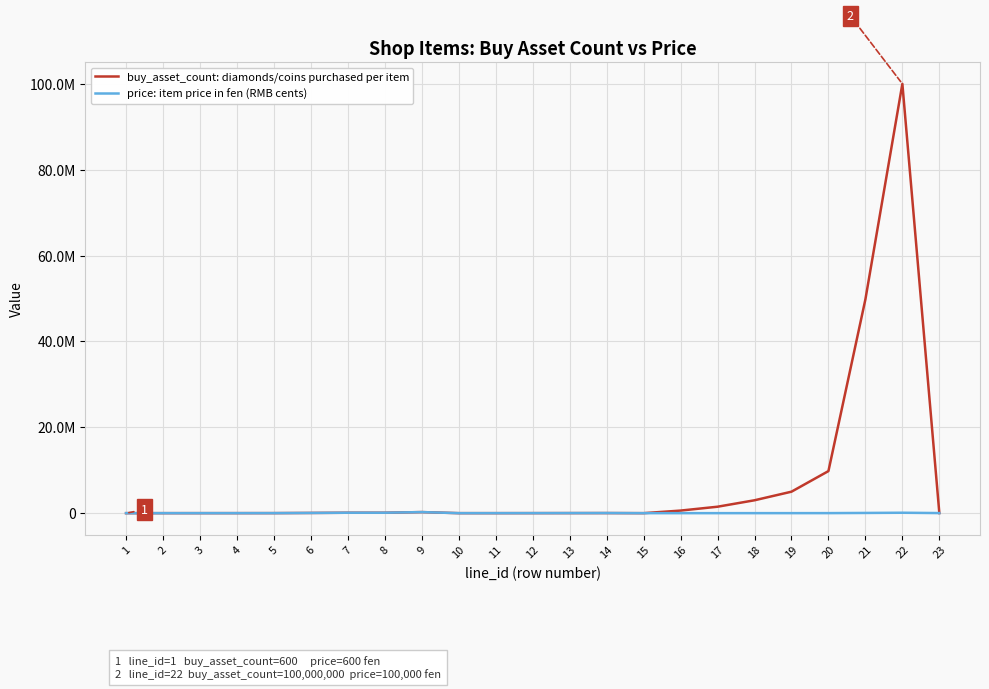

Is this an area chart (filled region under the line)?

No